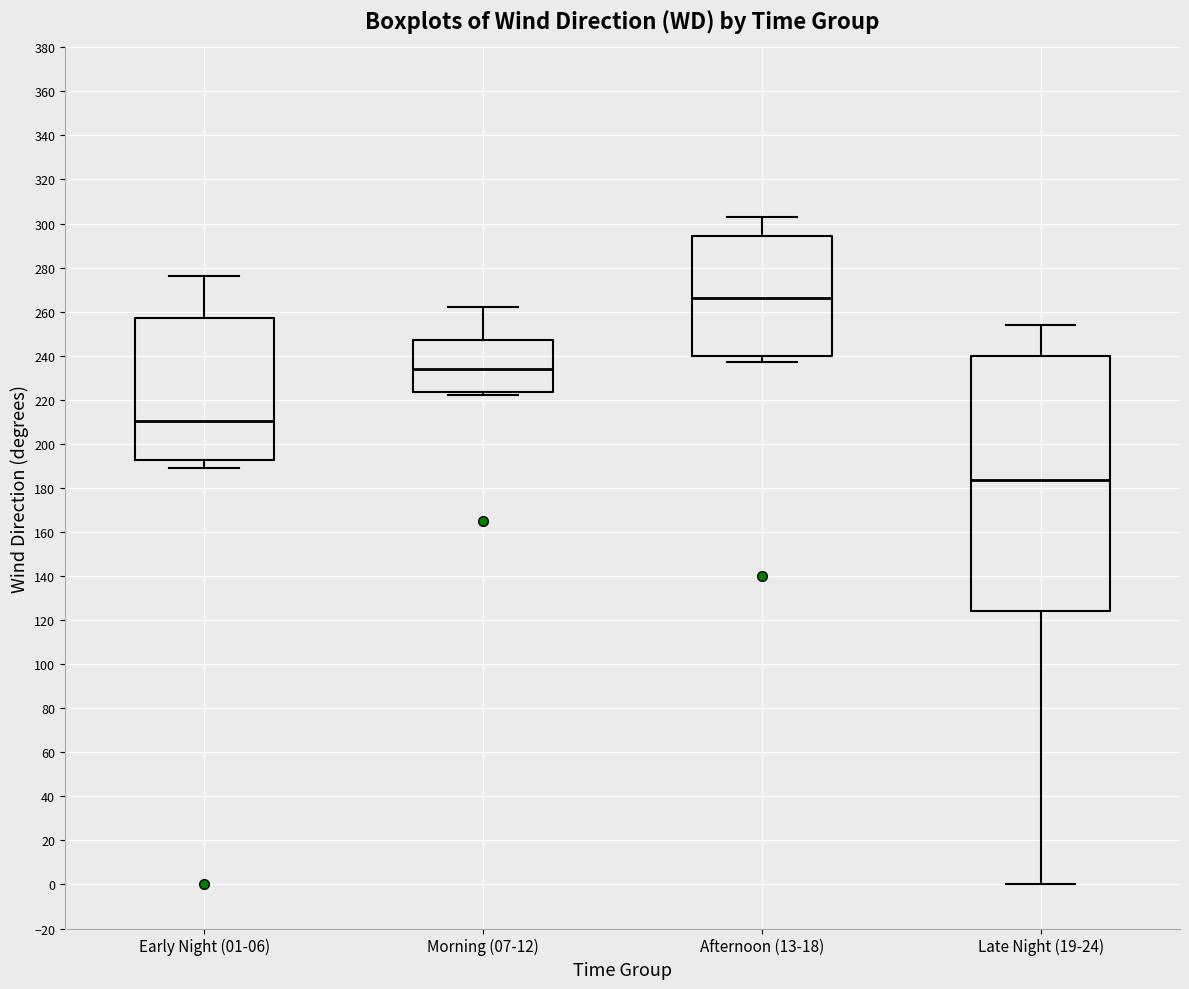

Which box has the lowest median line?

Late Night (19-24)